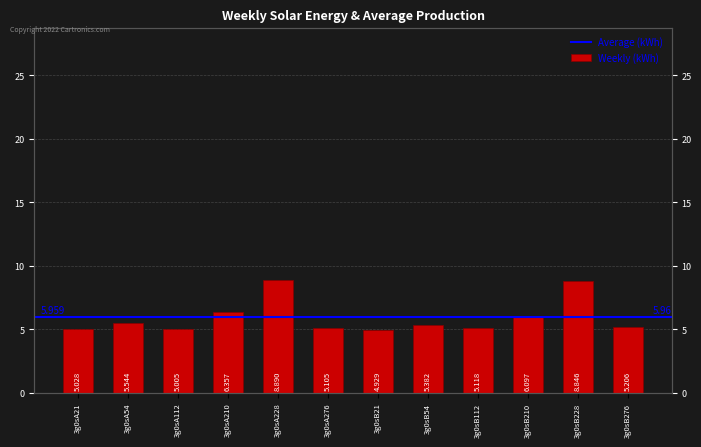

Reading left to right, transcribe all the data shown in this chart.

5.0	5.5	5.0	6.4	8.9	5.1	4.9	5.4	5.1	6.1	8.8	5.2